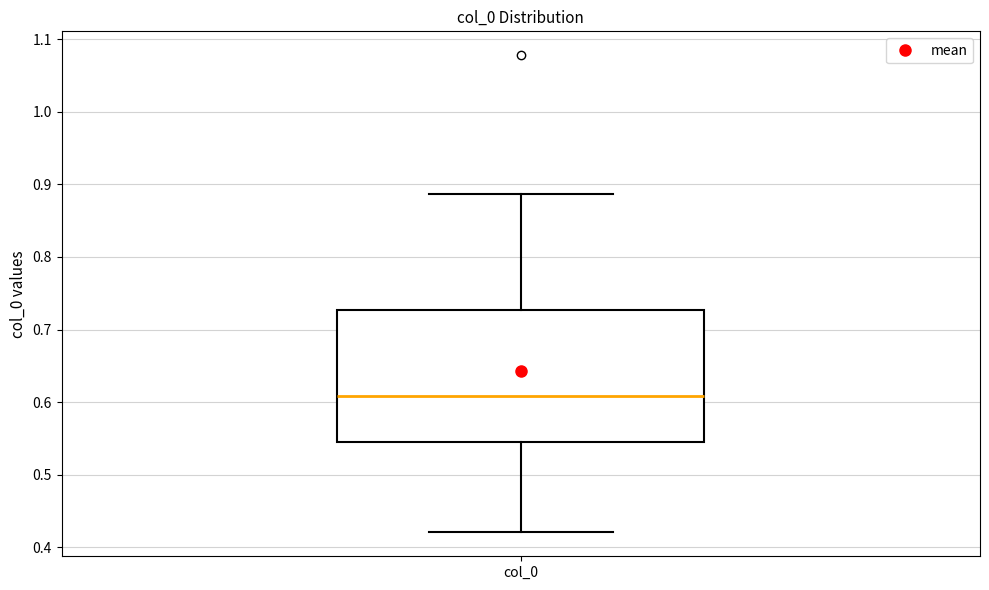

Where is the upper edge of the box for col_0 on the y-axis? The values are not printed on the chart, so give them approximately, as read against the axis.

0.73